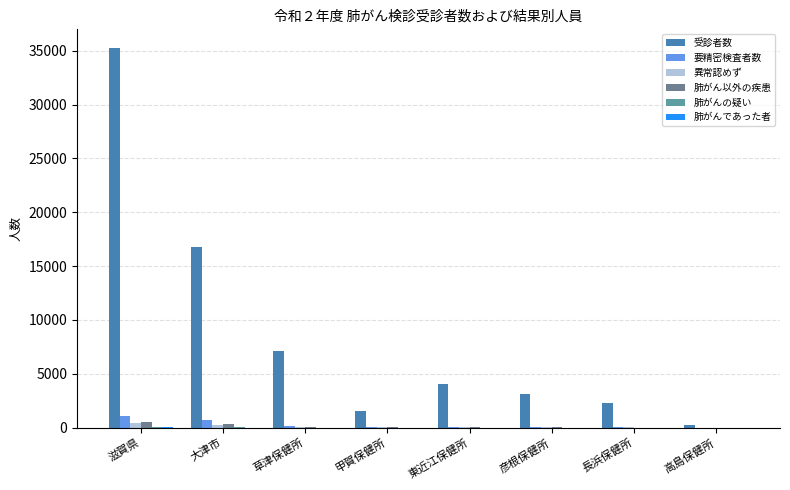

The 要精密検査者数 series shows 716 at 大津市. True or false?

True